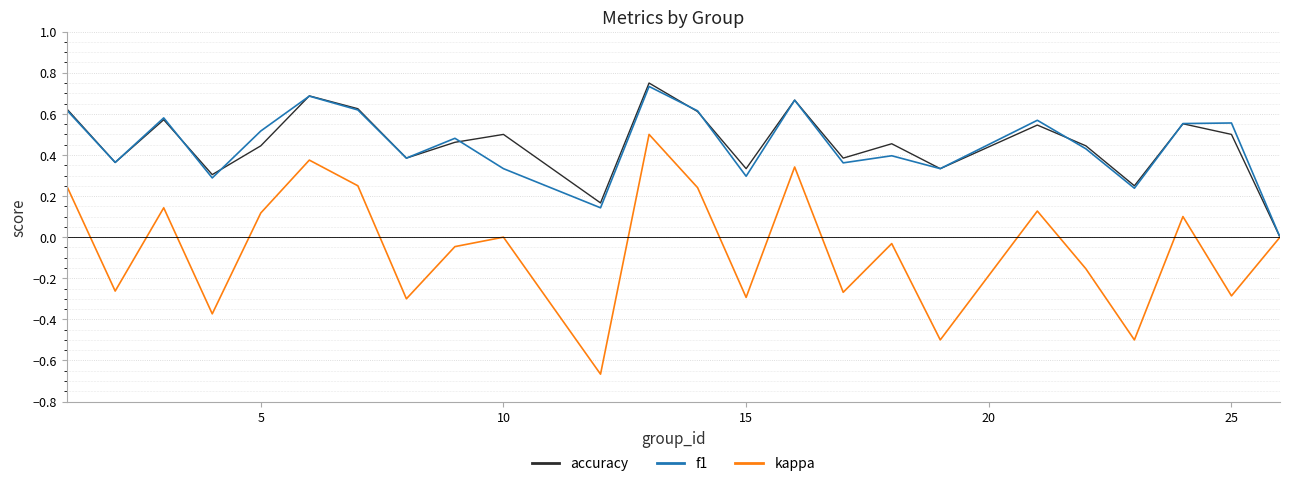

Which series has the widest spread of values?

kappa